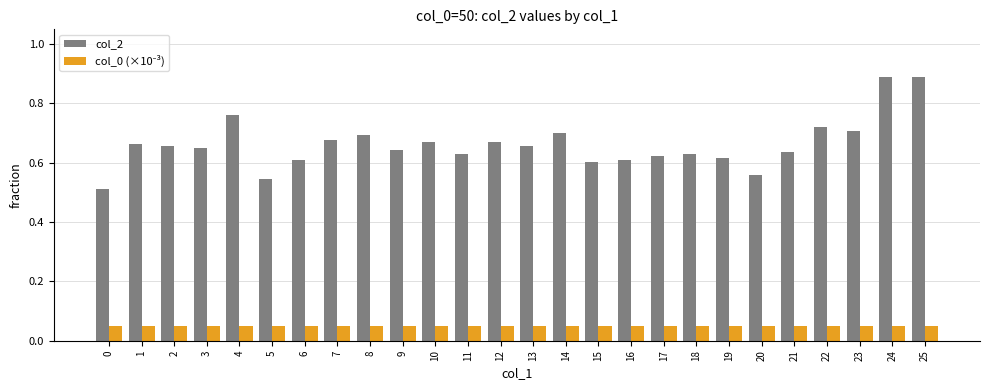

The value of col_2 at 15 is 0.9. True or false?

False